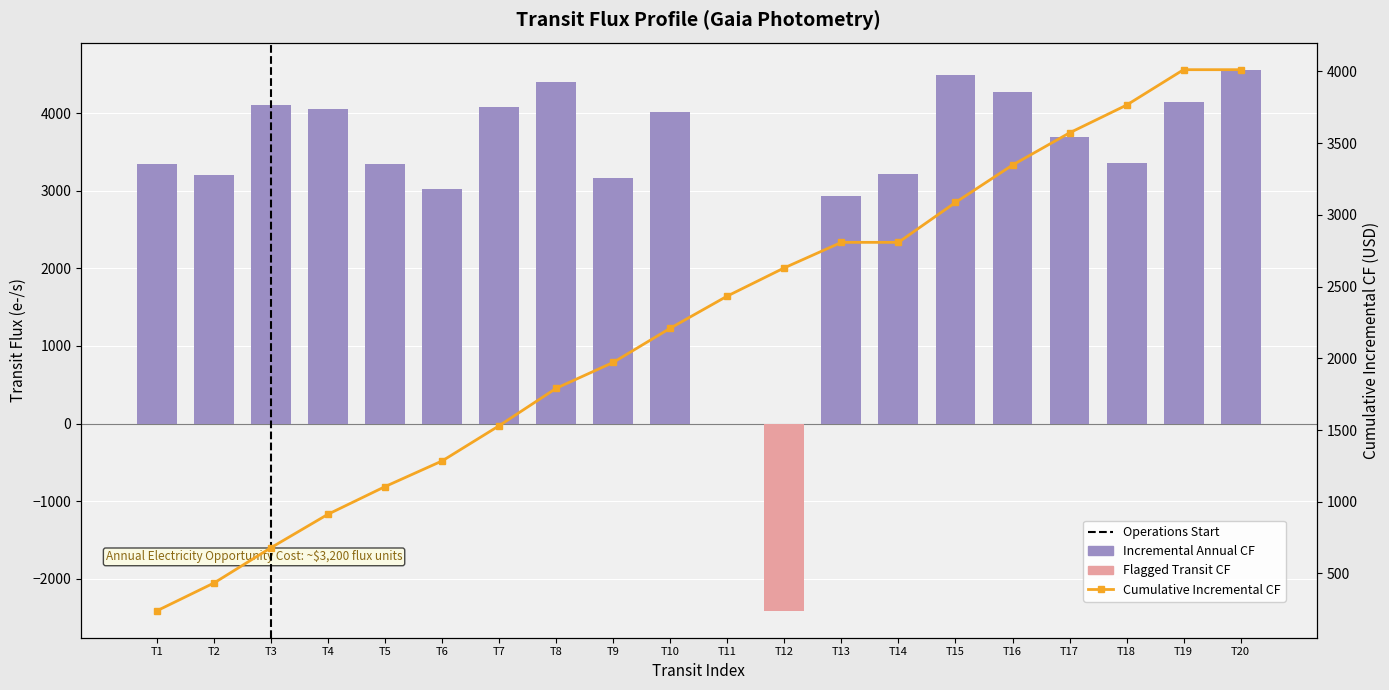

Which series has the largest total across all categories?

Incremental Annual CF